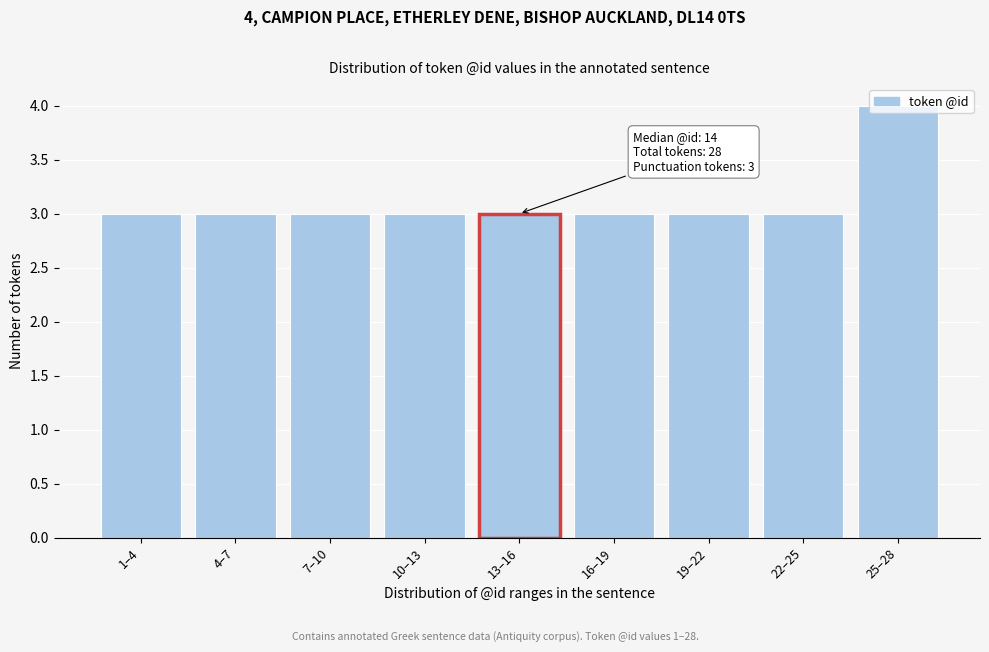

Approximately how many times larger is the value at 10–13 compared to 22–25?

1.0